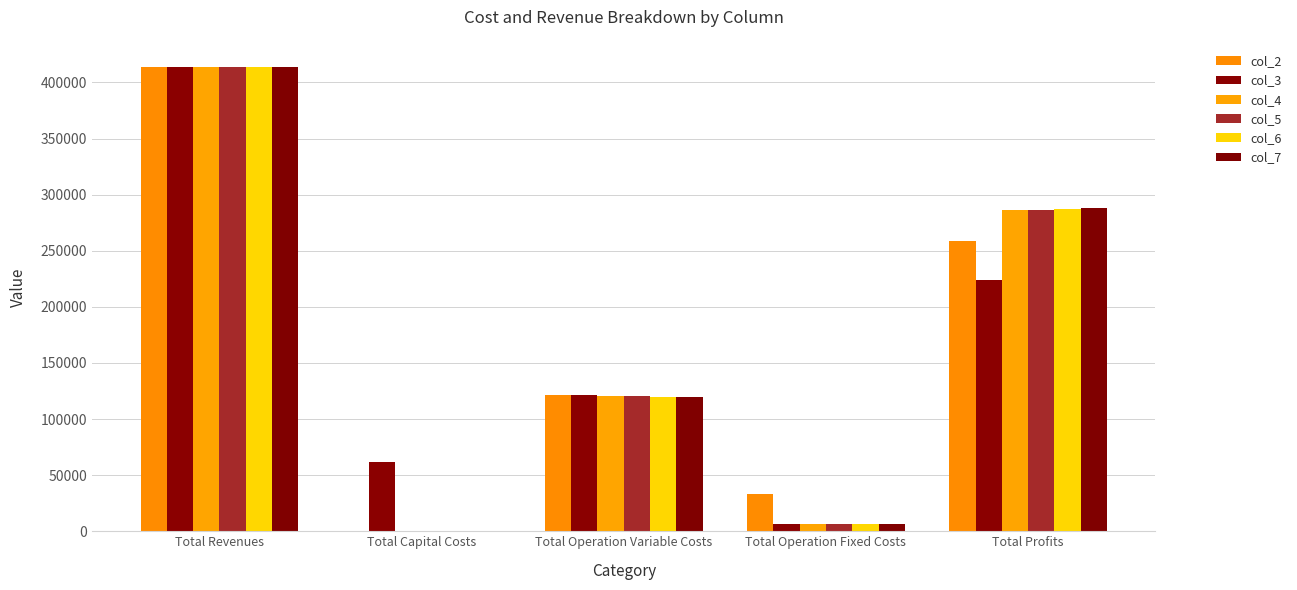

At which category is the sum across all series the highest?

Total Revenues